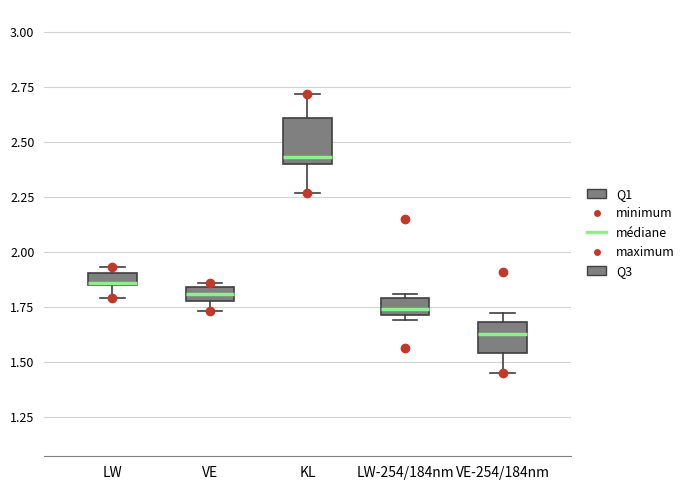

Where is the upper edge of the box for VE-254/184nm on the y-axis? The values are not printed on the chart, so give them approximately, as read against the axis.

1.70